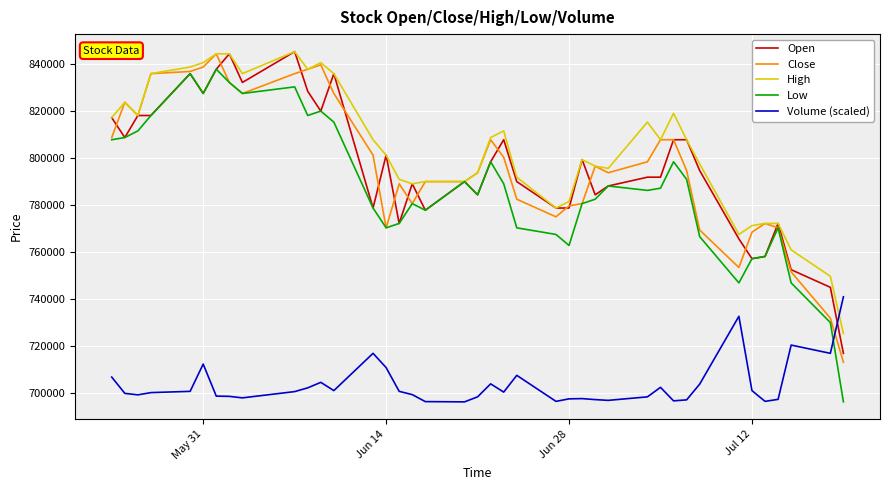

Which series ends up on top after the final intersection of Close and Volume (scaled)?

Volume (scaled)